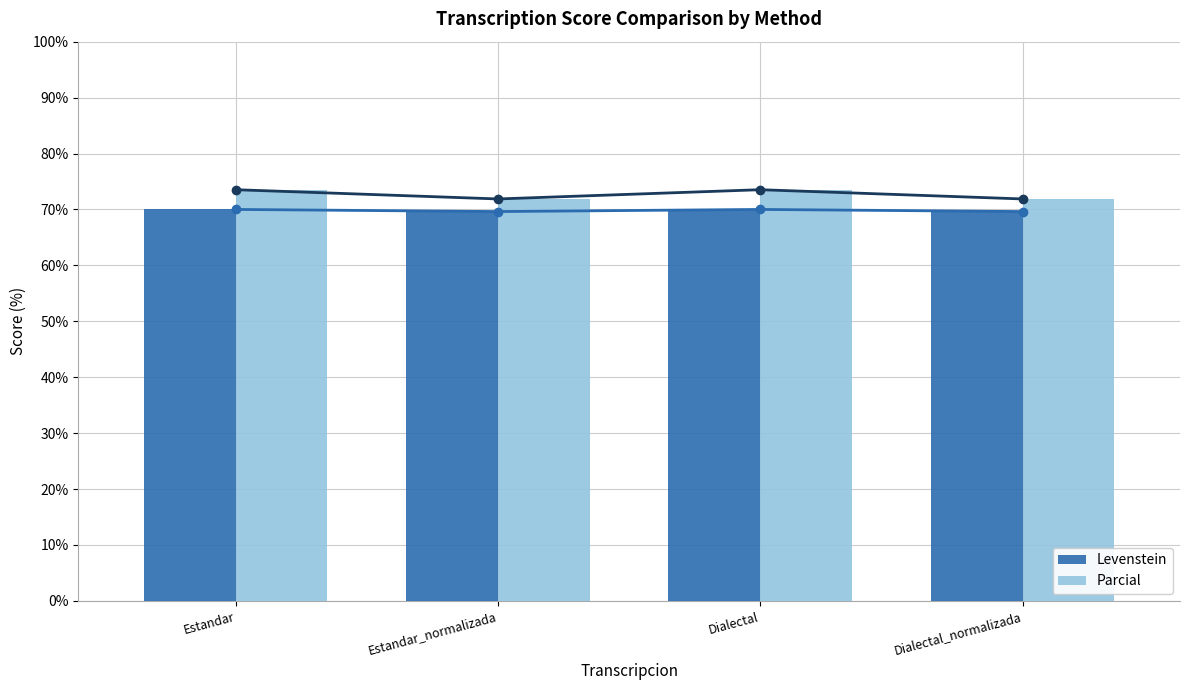

What is the total value across all series at Estandar_normalizada?

141.5